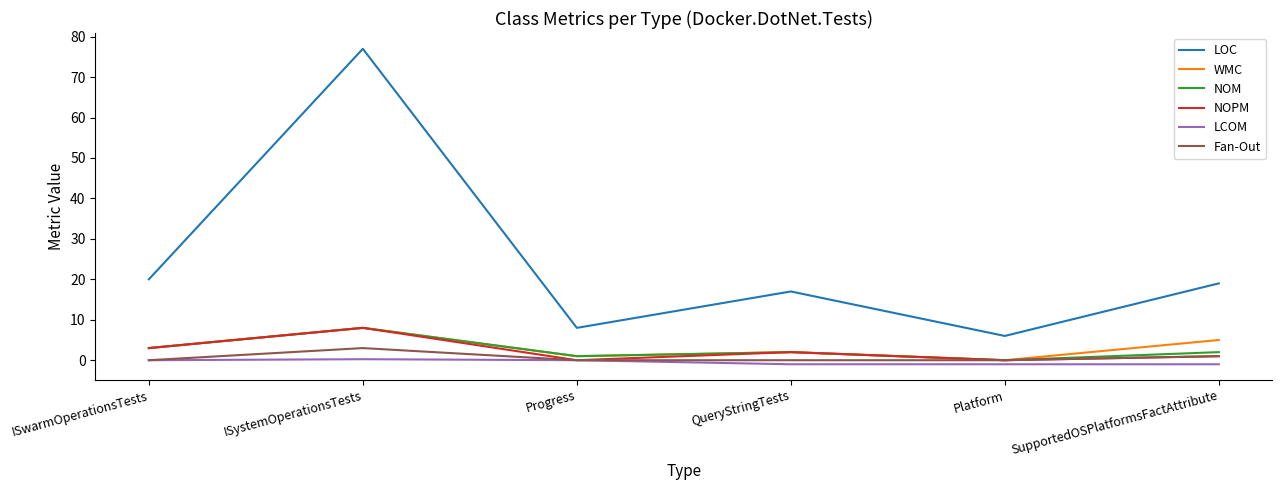

True or false: NOM has a value of 13.9 at ISystemOperationsTests.

False